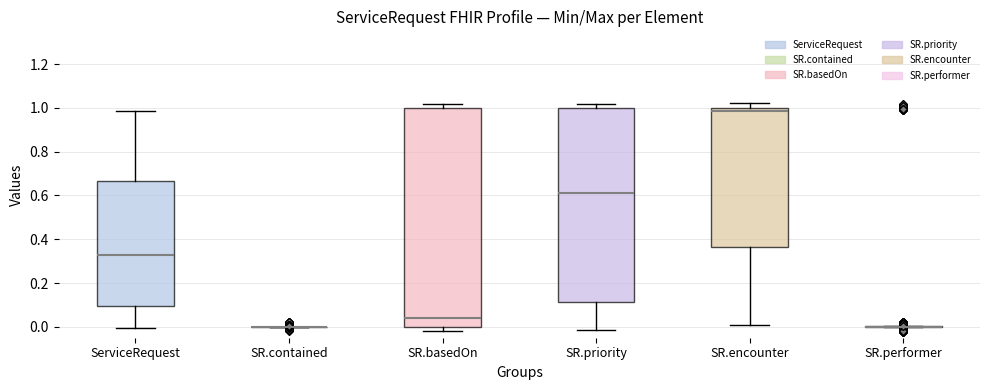

Reading left to right, transcribe this box plot: for each box, give where its median line is, the range the box spans, and where its two whiskers end, as read against the y-axis. The values are not printed on the chart, so give them approximately, as read against the axis.

ServiceRequest: median 0.32, box 0.10 to 0.66, whiskers 0.00 to 0.98
SR.contained: box collapsed to a line at 0.00, whiskers 0.00 to 0.00
SR.basedOn: median 0.04, box 0.00 to 1.00, whiskers -0.02 to 1.02
SR.priority: median 0.62, box 0.12 to 1.00, whiskers -0.02 to 1.02
SR.encounter: median 0.98, box 0.36 to 1.00, whiskers 0.00 to 1.02
SR.performer: box collapsed to a line at 0.00, whiskers 0.00 to 0.00